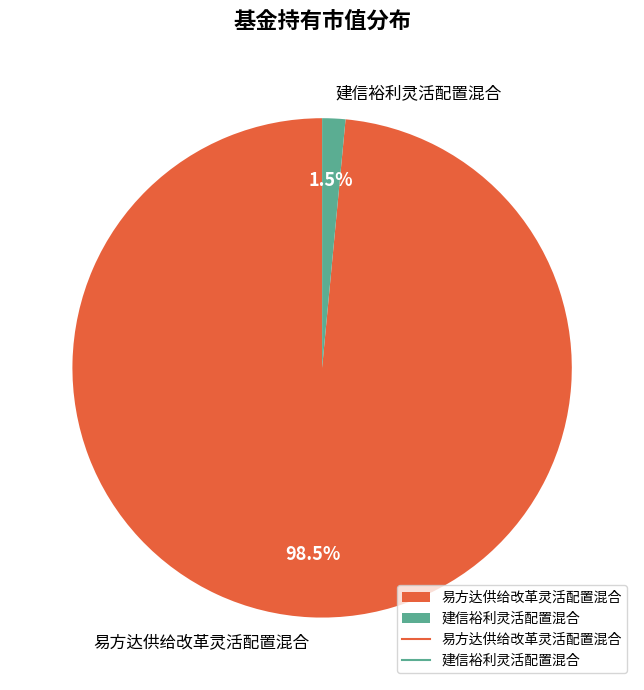

Does 建信裕利灵活配置混合 account for over 50% of the chart?

No